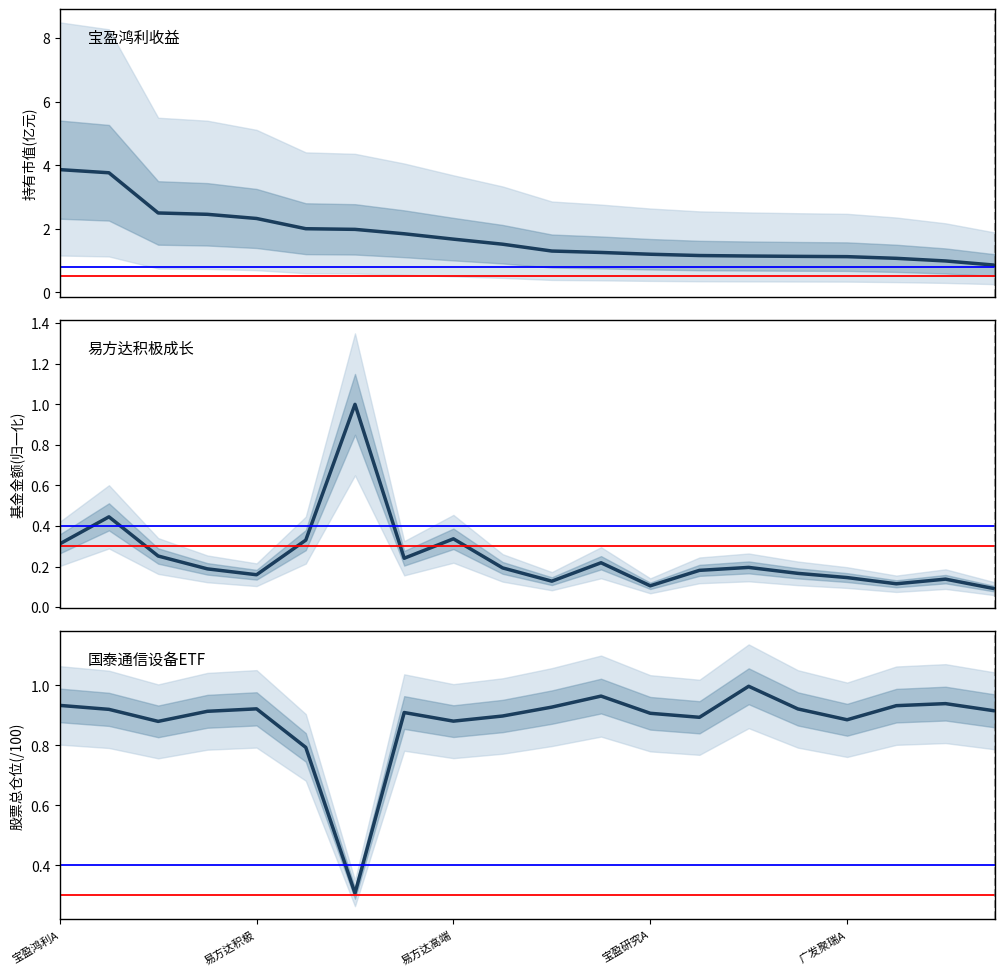

Read the 持有市值(亿元) value at 易方达高端.

1.7